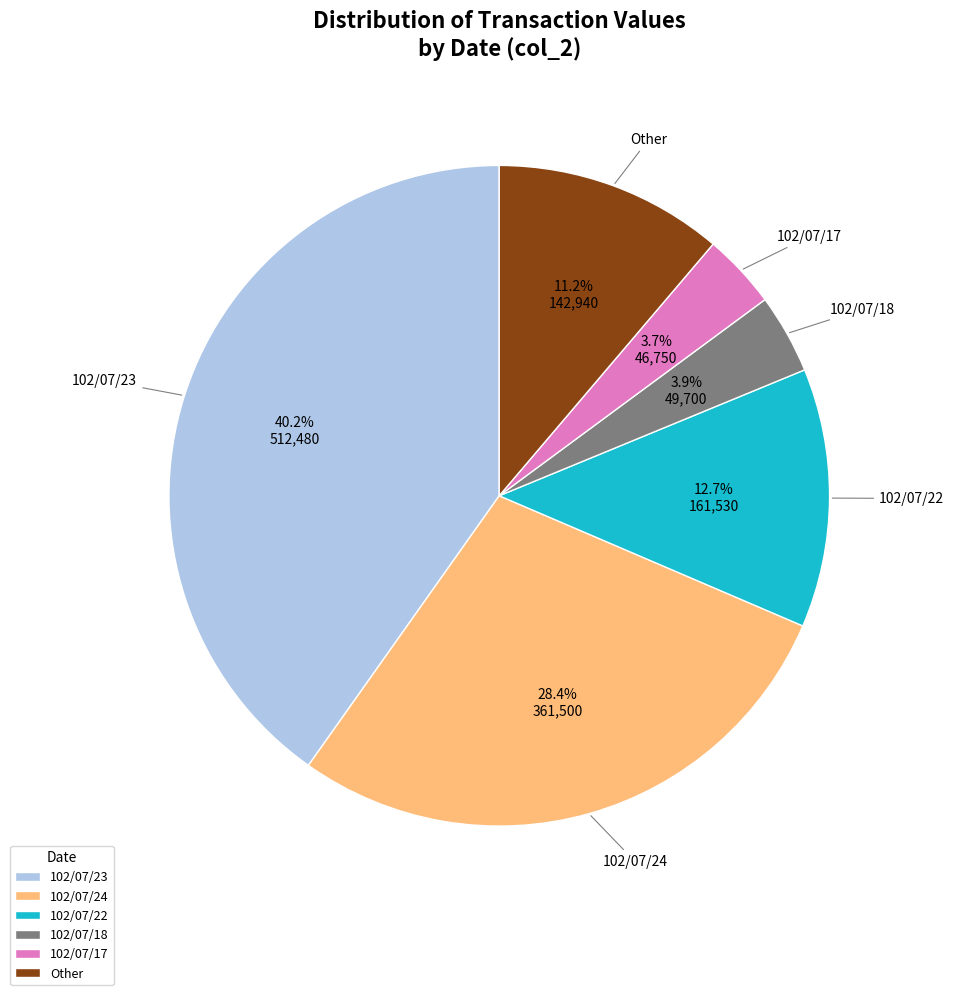

Which slice is the largest?

102/07/23